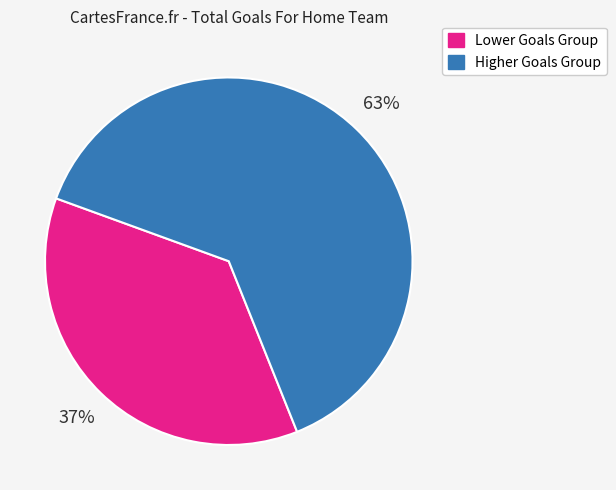

To the nearest percent, what is the average slice percentage?

50%